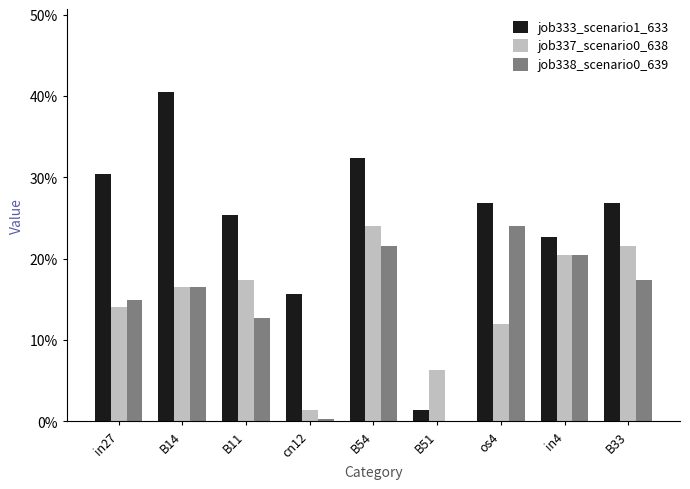

Rank the series by their maximum value, from lowest to highest.

job337_scenario0_638, job338_scenario0_639, job333_scenario1_633